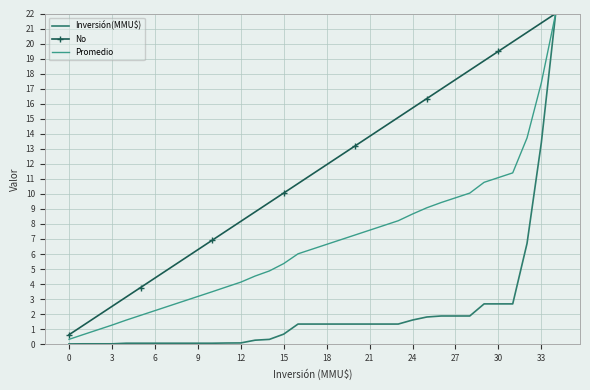

List the series in order of their overall mean, lowest first.

Inversión(MMU$), Promedio, No